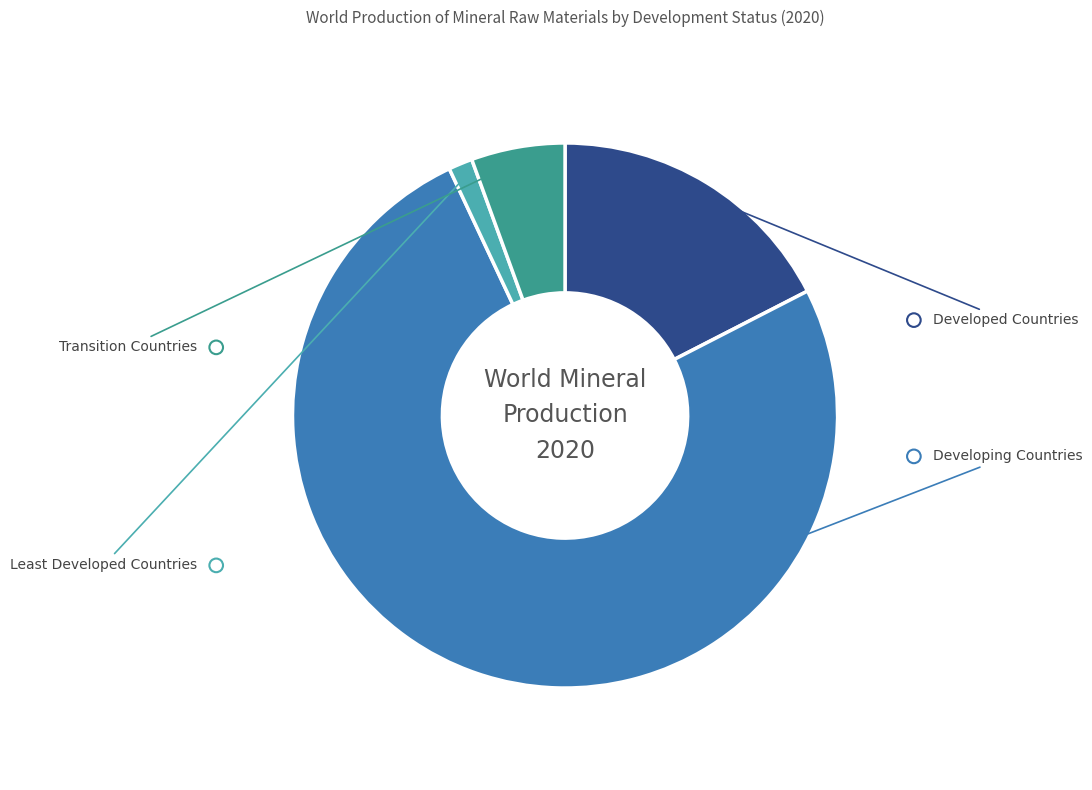

What is the smallest slice in the pie chart?

Least Developed Countries